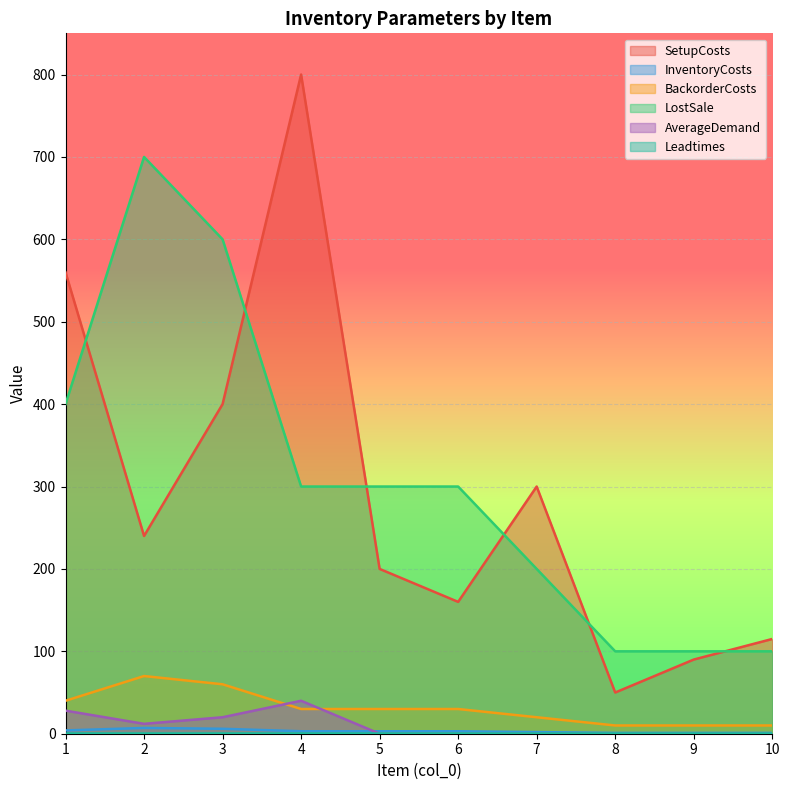

At which category does SetupCosts reach its first local valley?

2